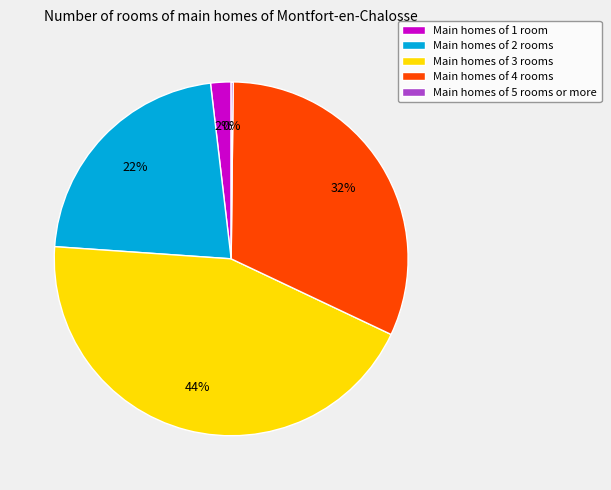

Is there any slice that represents more than half of the pie?

No